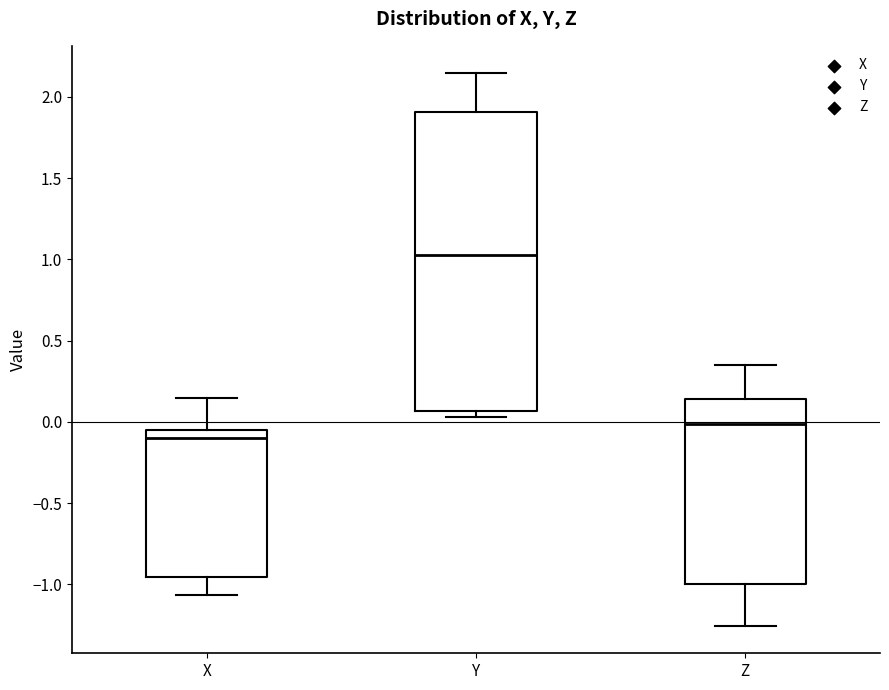

Reading left to right, read every box against the y-axis: the position of its median line, the range the box covers, and the ends of its whiskers. The values are not printed on the chart, so give them approximately, as read against the axis.

X: median -0.10, box -0.95 to -0.05, whiskers -1.05 to 0.15
Y: median 1.00, box 0.05 to 1.90, whiskers 0.05 (just below the box's lower edge) to 2.15
Z: median 0.00, box -1.00 to 0.15, whiskers -1.25 to 0.35